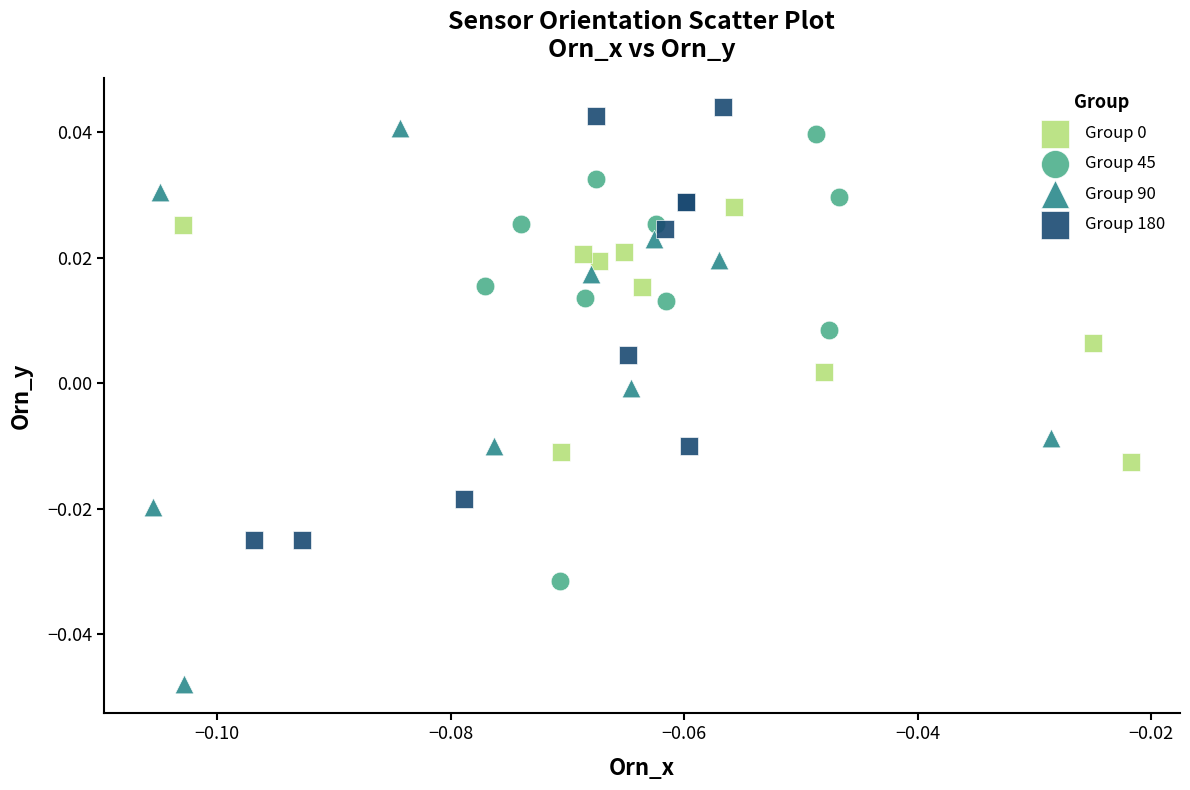

Which series contains the lowest Y value?

Group 90